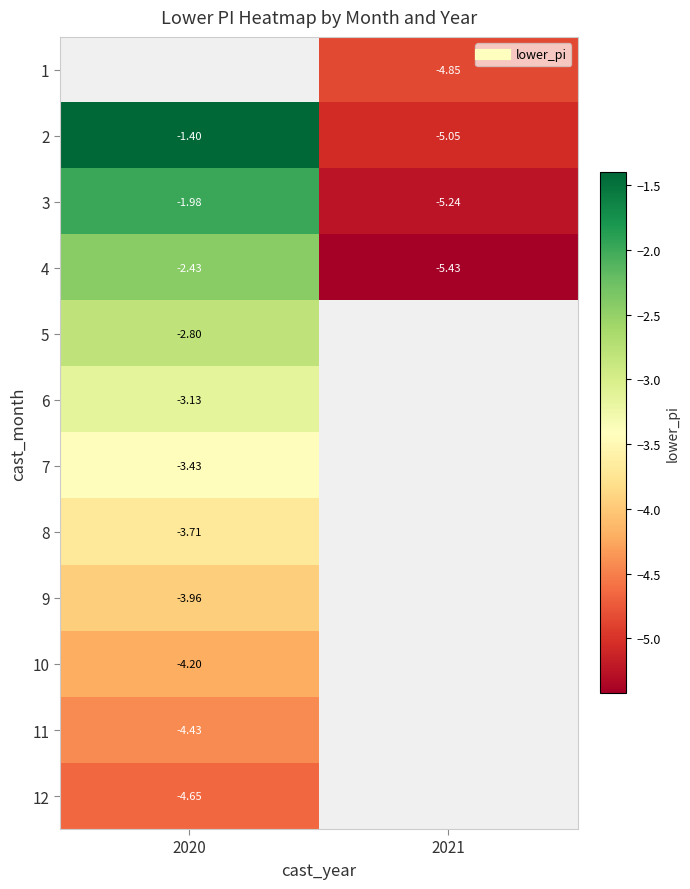

Is it true that 10 equals -6.6 at 2020?

False